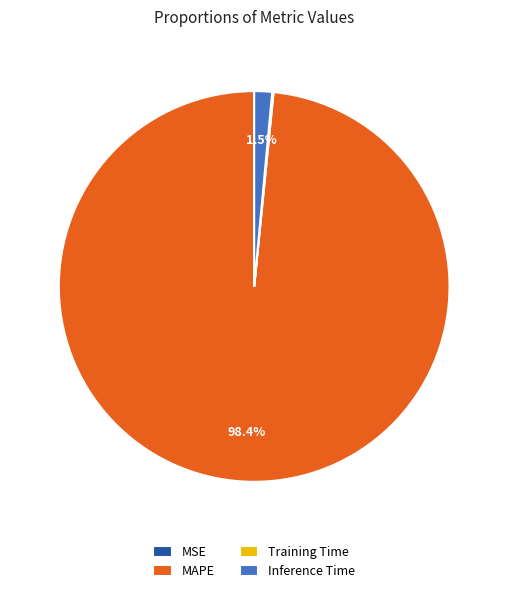

Which slice is the largest?

MAPE